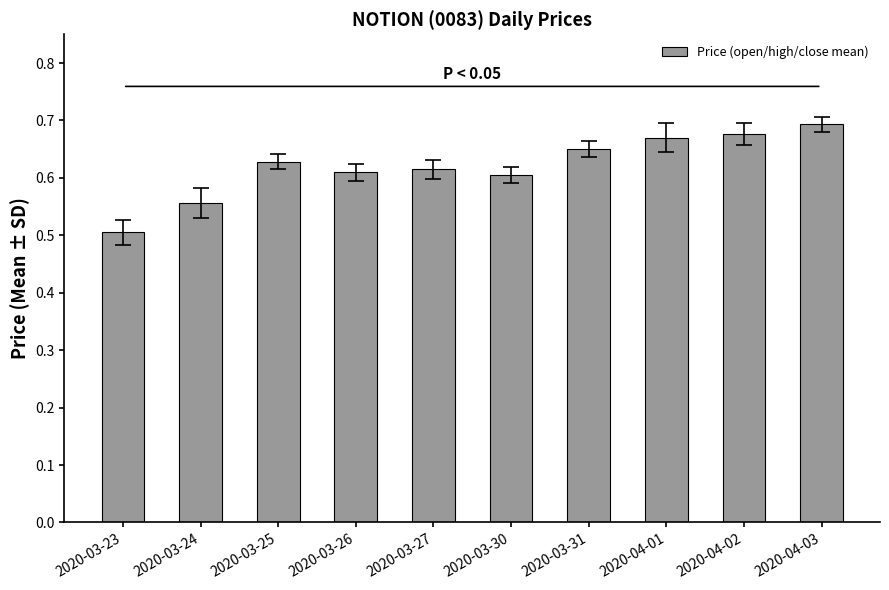

What is the smallest value displayed?

0.5